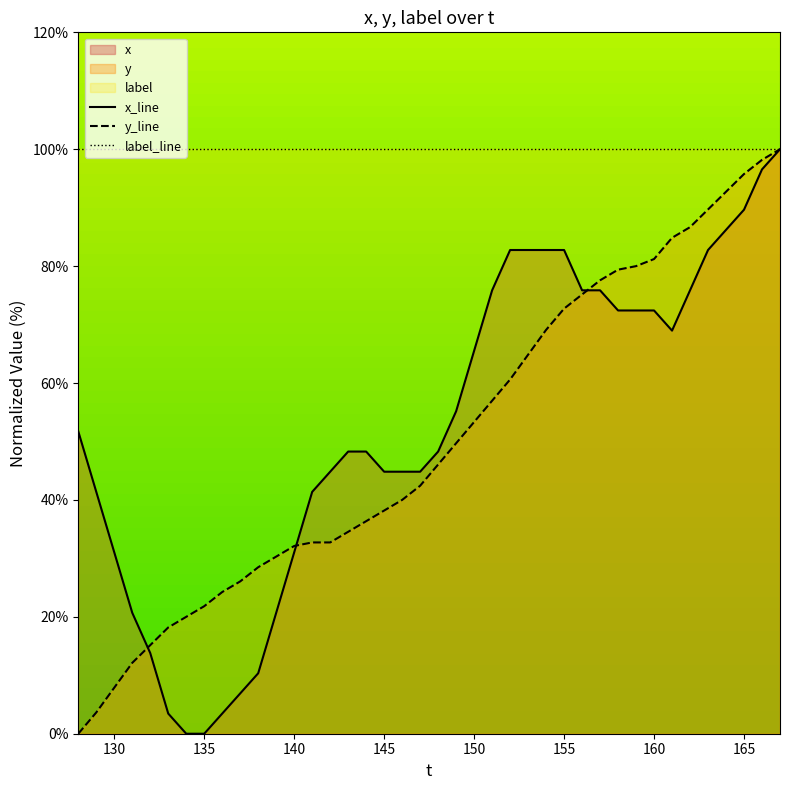

The label_line series shows 67.4 at 145. True or false?

False